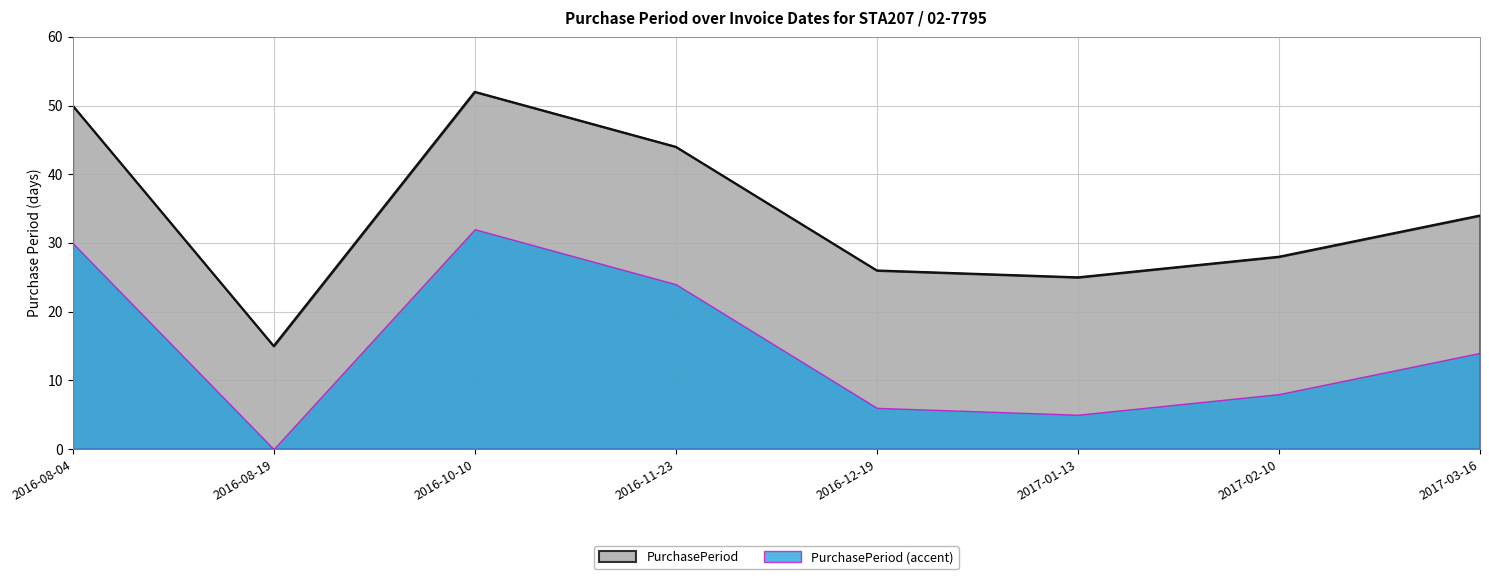

What is the minimum value shown in the chart?

0